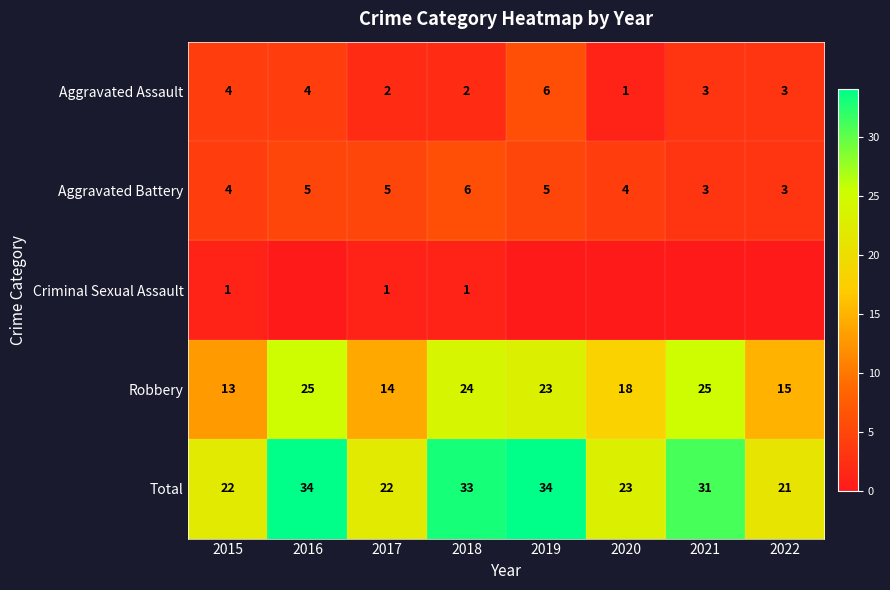

Is it true that Aggravated Battery equals 4 at 2015?

True